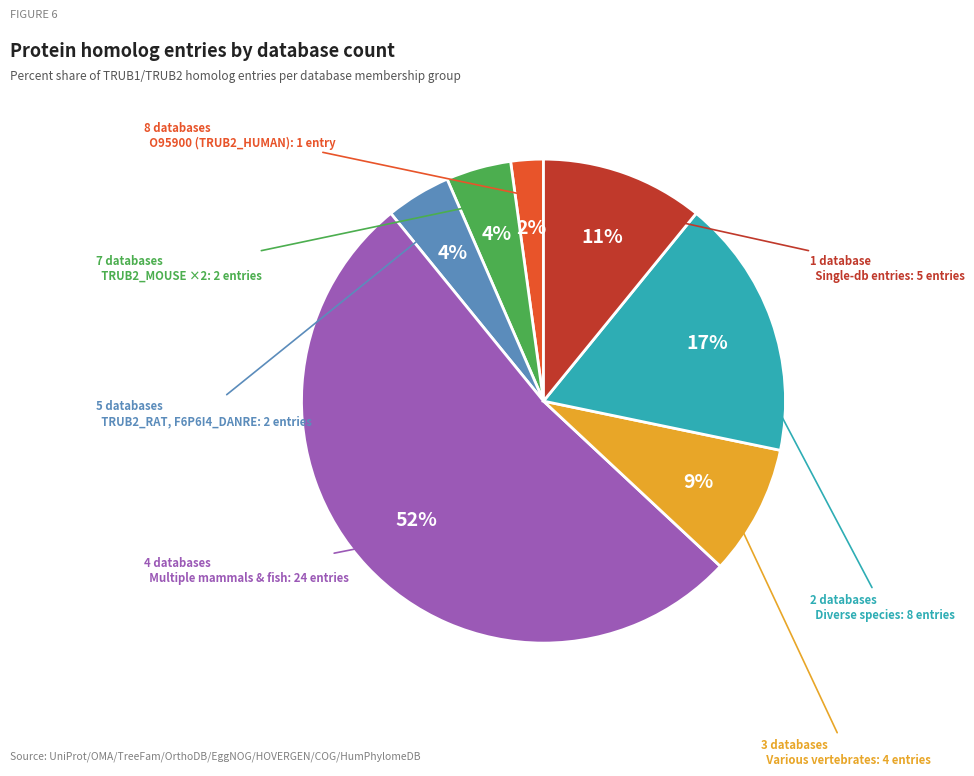

Is there a majority slice in this chart?

Yes